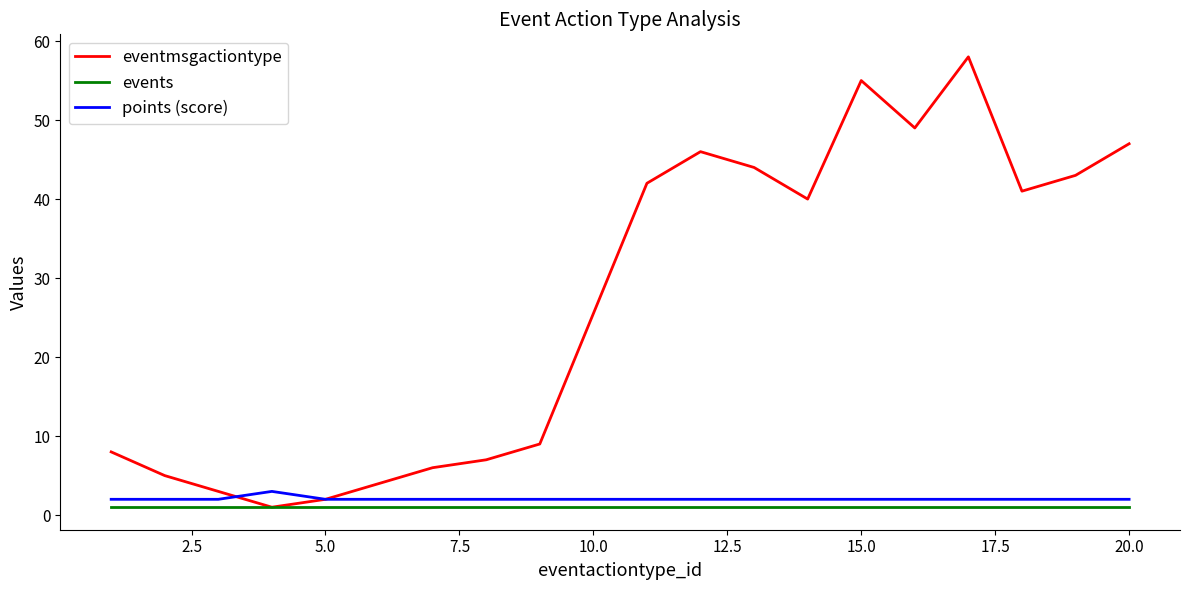

What is the maximum value shown in the chart?

58